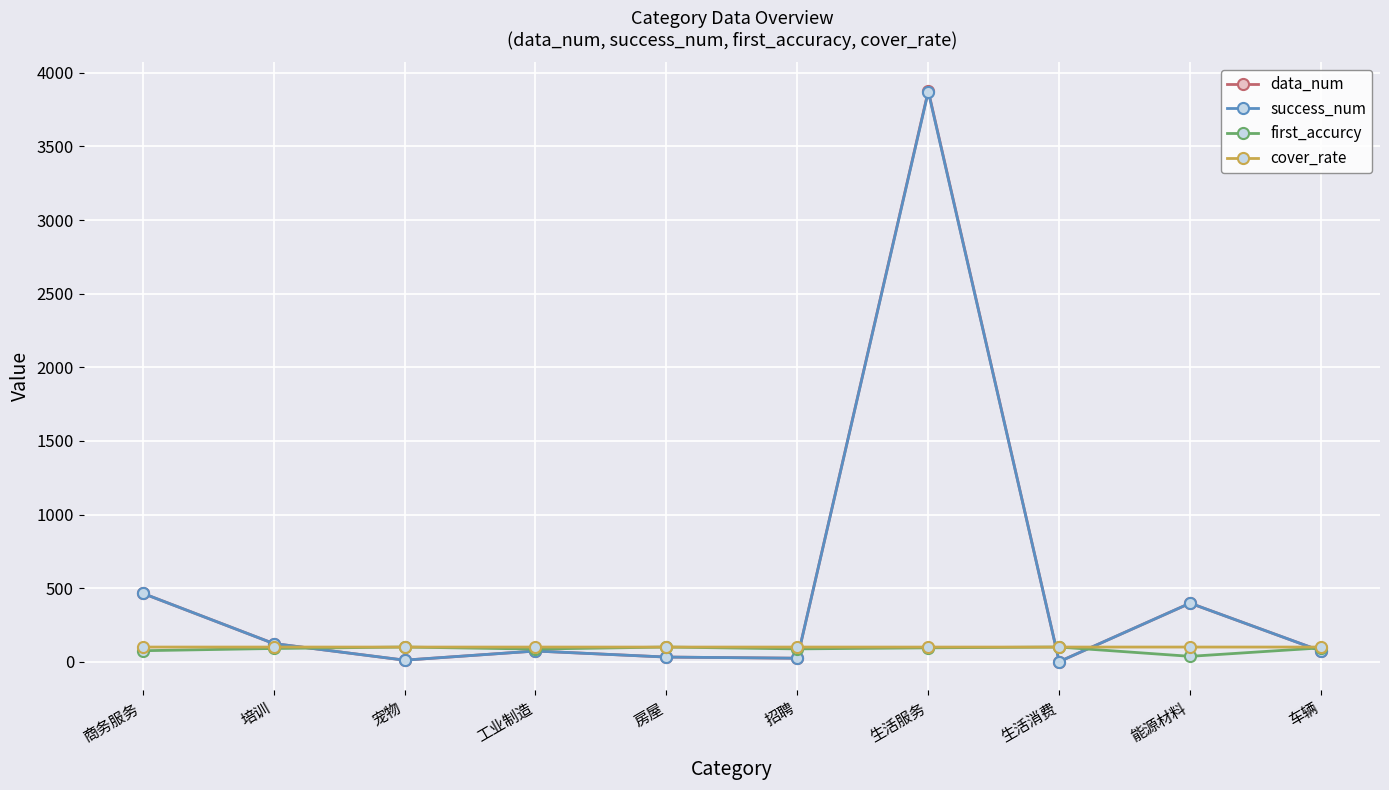

Where does the success_num series first go above 73?

商务服务